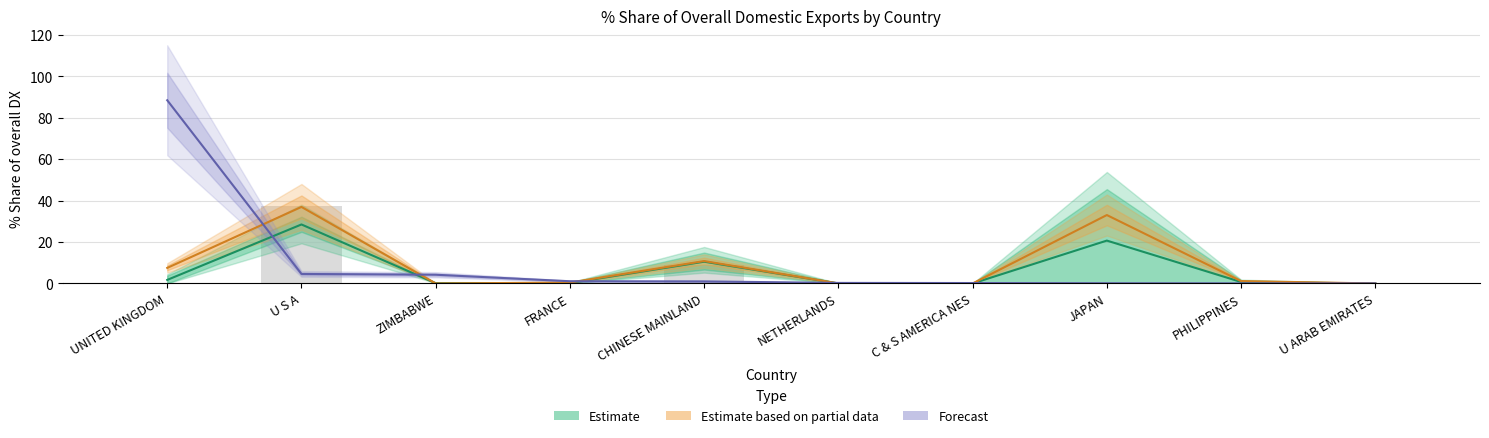

Rank the series by their average value, from lowest to highest.

Estimate, Estimate based on partial data, Forecast